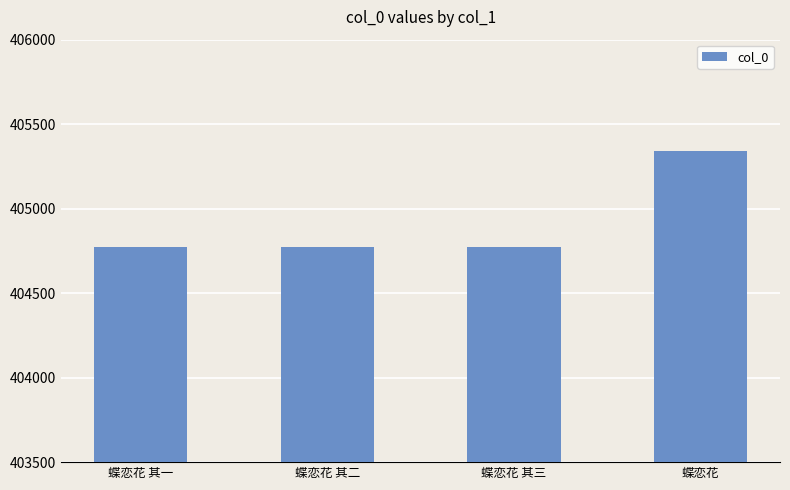

What is the approximate value at 蝶恋花 其一?

404774